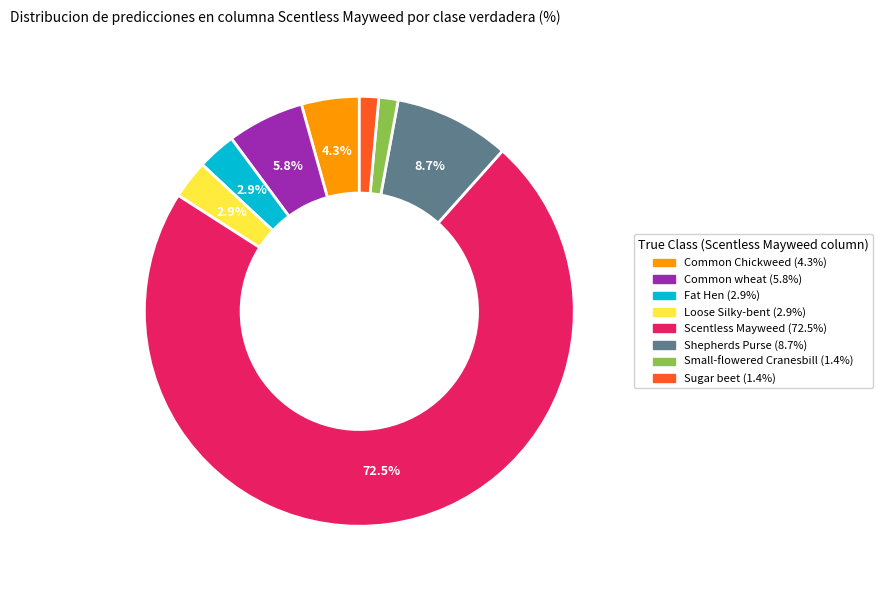

Does any single category account for the majority?

Yes